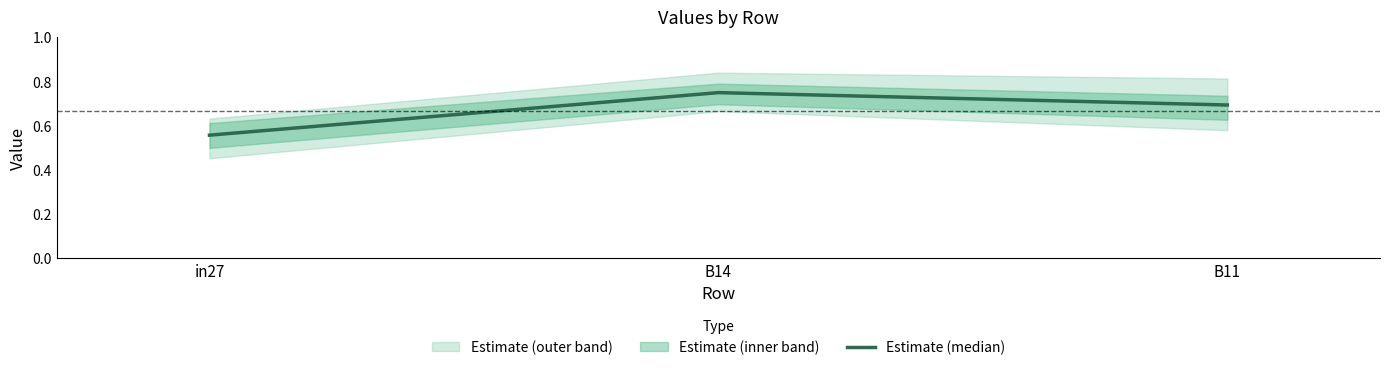

The value at B14 is 1.0. True or false?

False